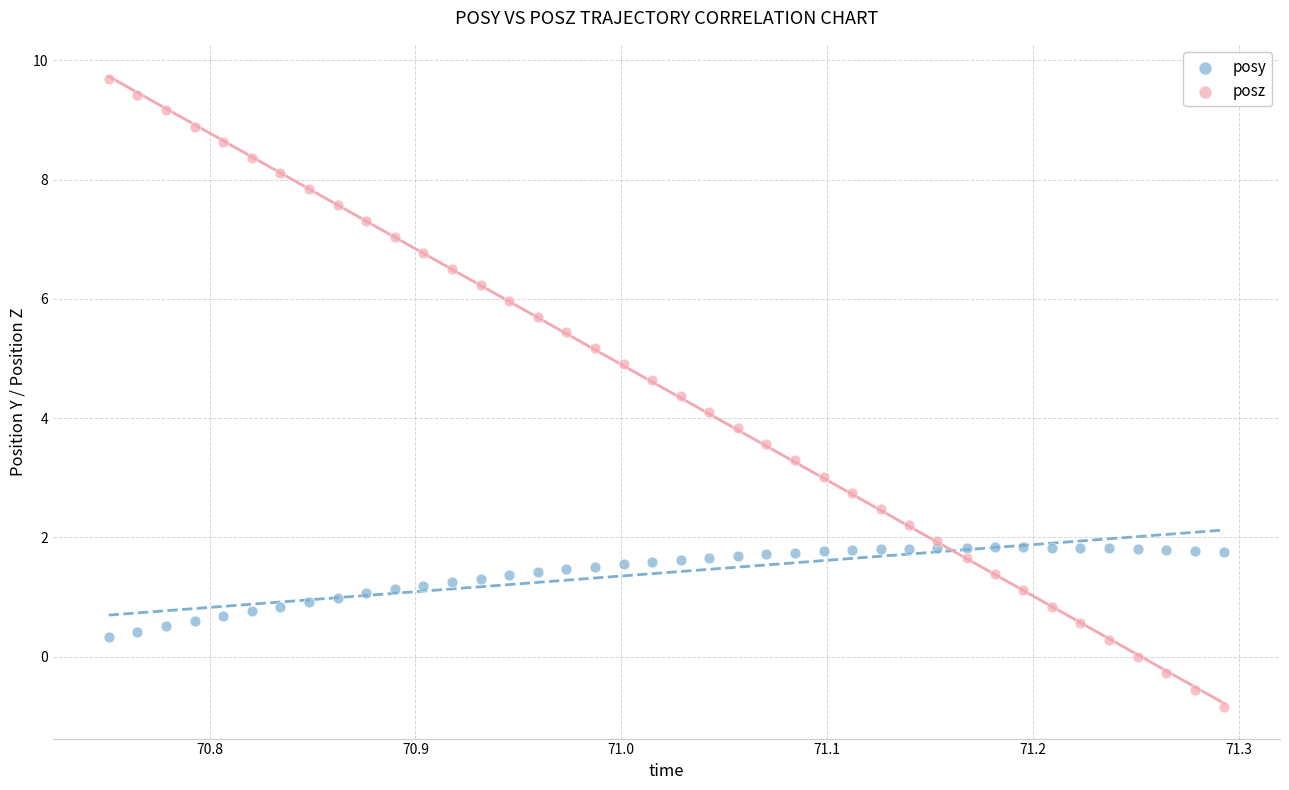

Which series has the widest spread of Y values?

posz